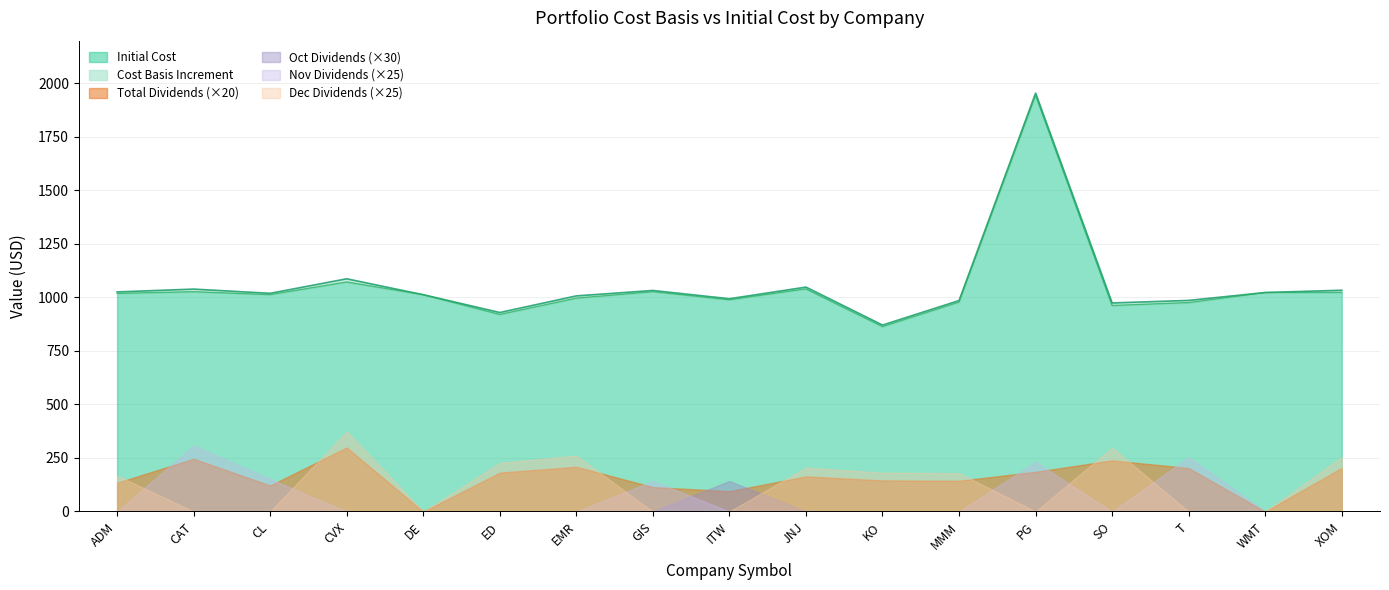

How many data points in Nov Dividends are above 0?

5